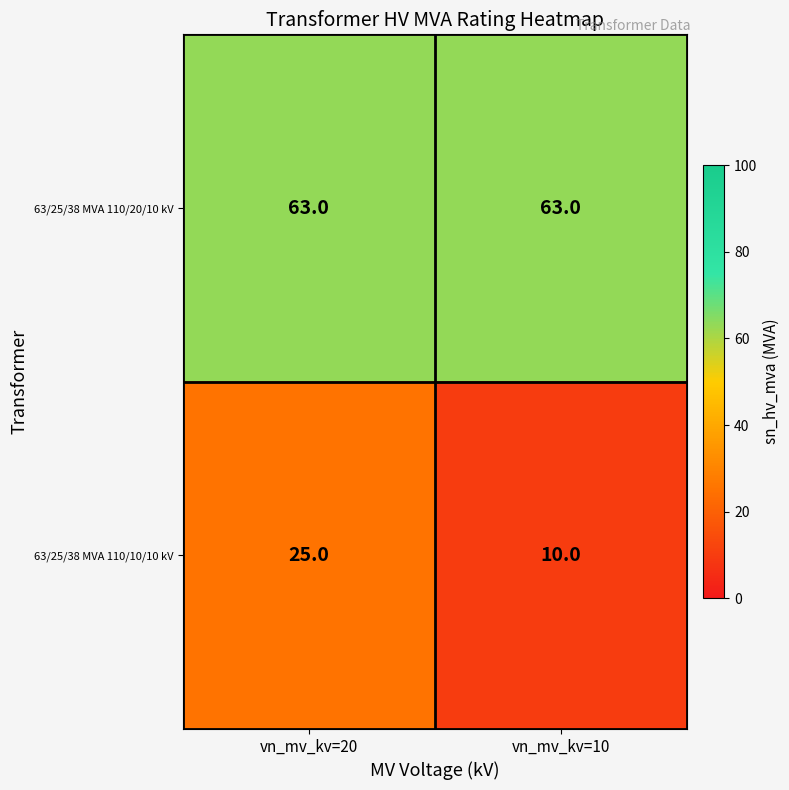

Rank the series by their average value, from lowest to highest.

63/25/38 MVA 110/10/10 kV, 63/25/38 MVA 110/20/10 kV